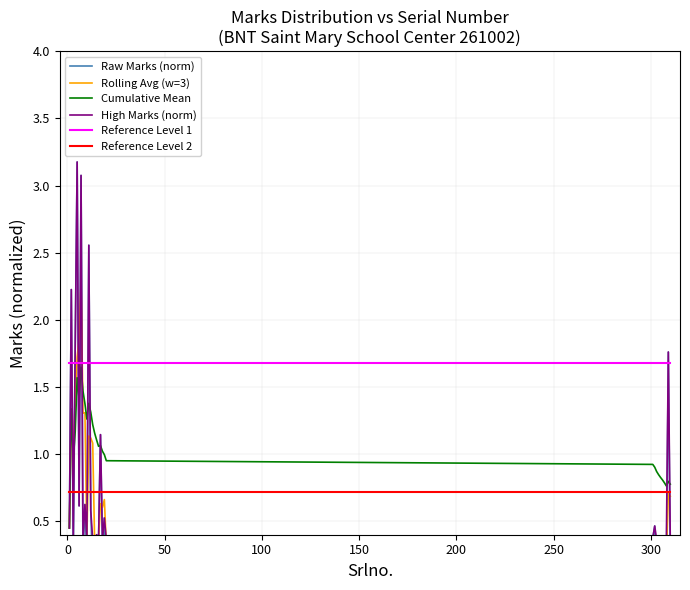

True or false: Reference Level 1 and Reference Level 2 intersect in this chart.

False